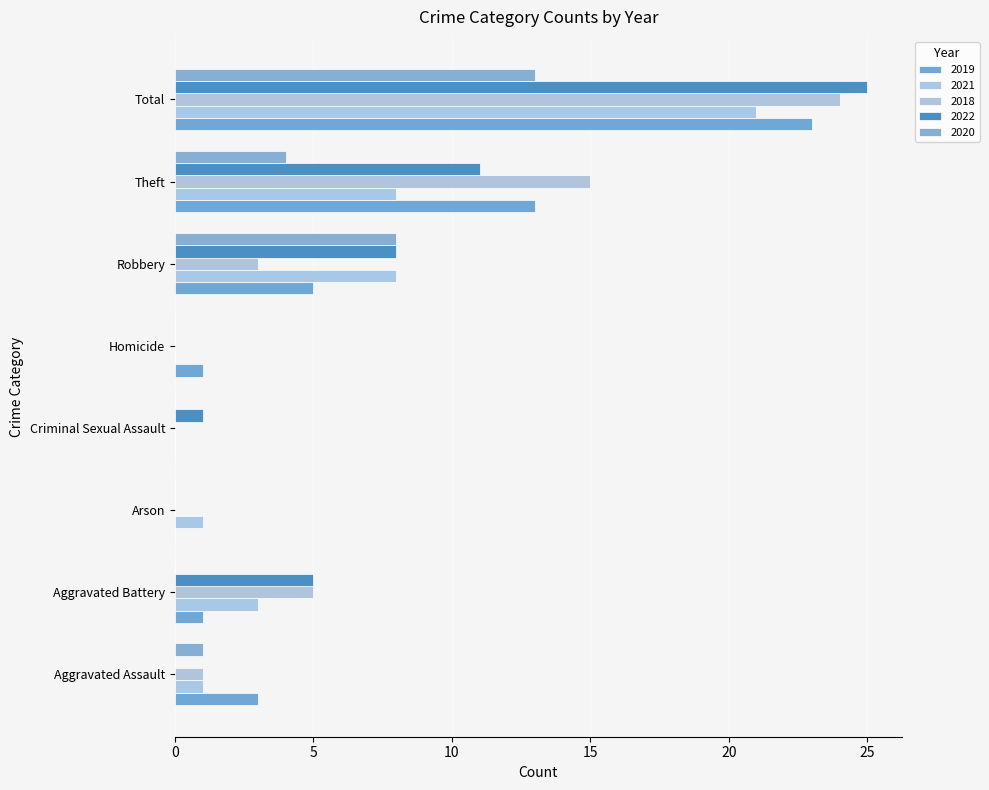

Reading left to right, transcribe all the data shown in this chart.

2019: Aggravated Assault=3	Aggravated Battery=1	Arson=0	Criminal Sexual Assault=0	Homicide=1	Robbery=5	Theft=13	Total=23
2021: Aggravated Assault=1	Aggravated Battery=3	Arson=1	Criminal Sexual Assault=0	Homicide=0	Robbery=8	Theft=8	Total=21
2018: Aggravated Assault=1	Aggravated Battery=5	Arson=0	Criminal Sexual Assault=0	Homicide=0	Robbery=3	Theft=15	Total=24
2022: Aggravated Assault=0	Aggravated Battery=5	Arson=0	Criminal Sexual Assault=1	Homicide=0	Robbery=8	Theft=11	Total=25
2020: Aggravated Assault=1	Aggravated Battery=0	Arson=0	Criminal Sexual Assault=0	Homicide=0	Robbery=8	Theft=4	Total=13